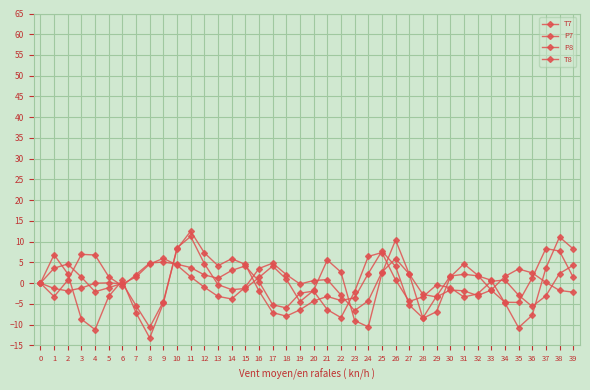

Count the number of categories in the chart.

40